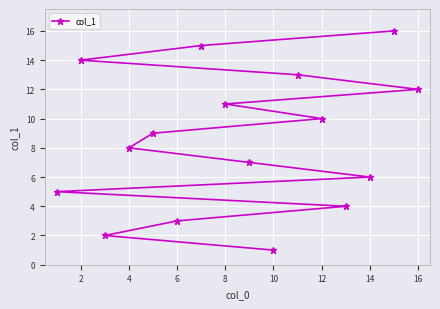

Reading right to left, extract all data points from this chart.

12	16	6	4	10	13	1	7	11	15	3	9	8	2	14	5